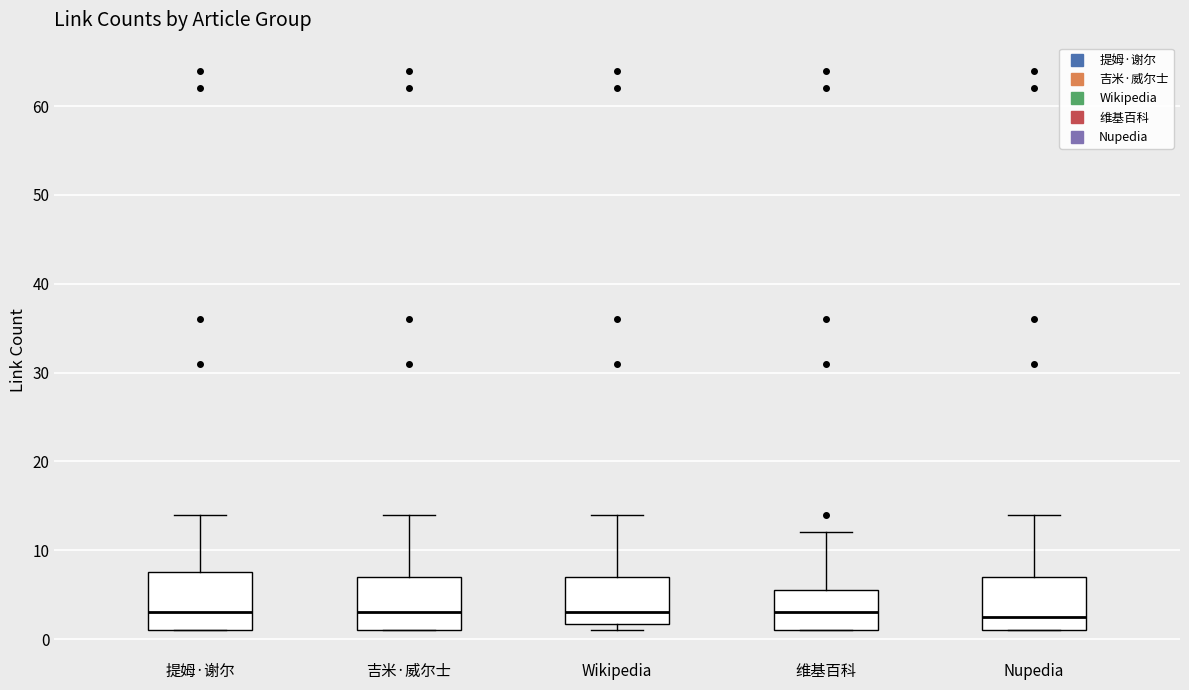

Where is the upper edge of the box for 提姆·谢尔 on the y-axis? The values are not printed on the chart, so give them approximately, as read against the axis.

8